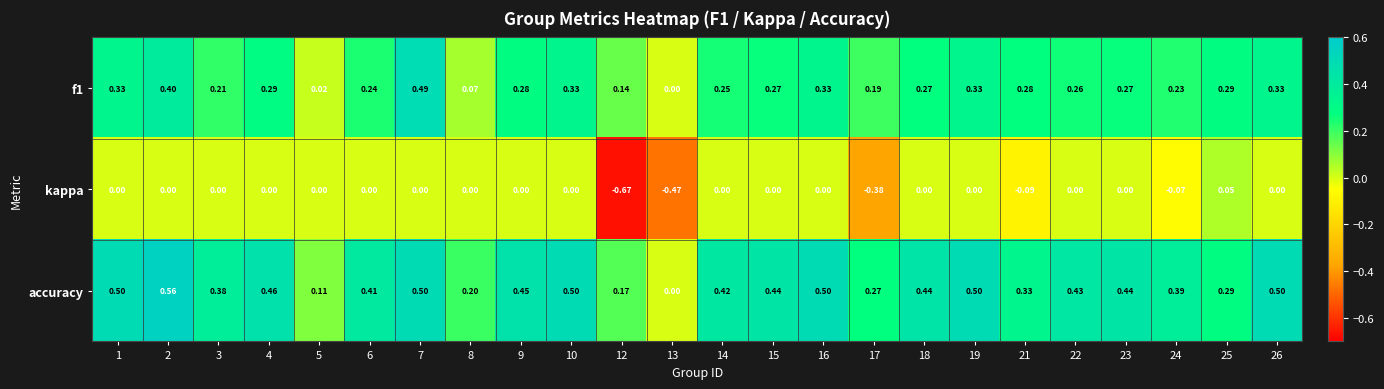

Is the value of kappa at 18 greater than the value of f1 at 14?

No